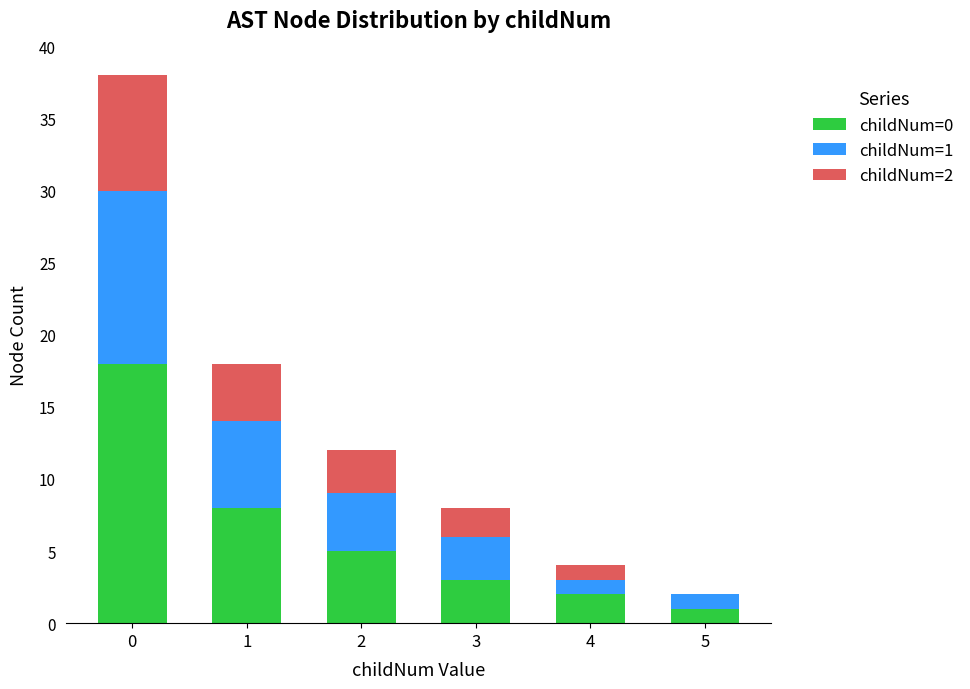

True or false: childNum=0 has a value of 11 at 0.

False